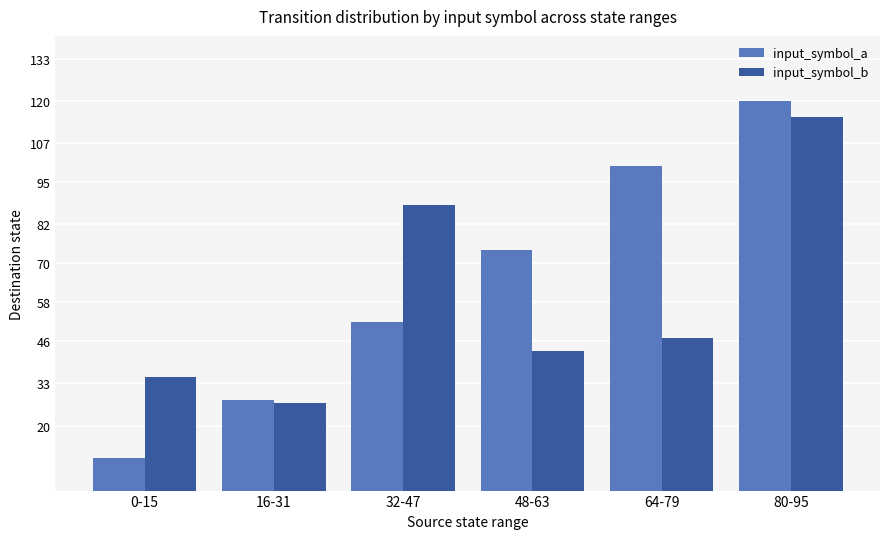

True or false: input_symbol_b has a value of 131 at 32-47.

False